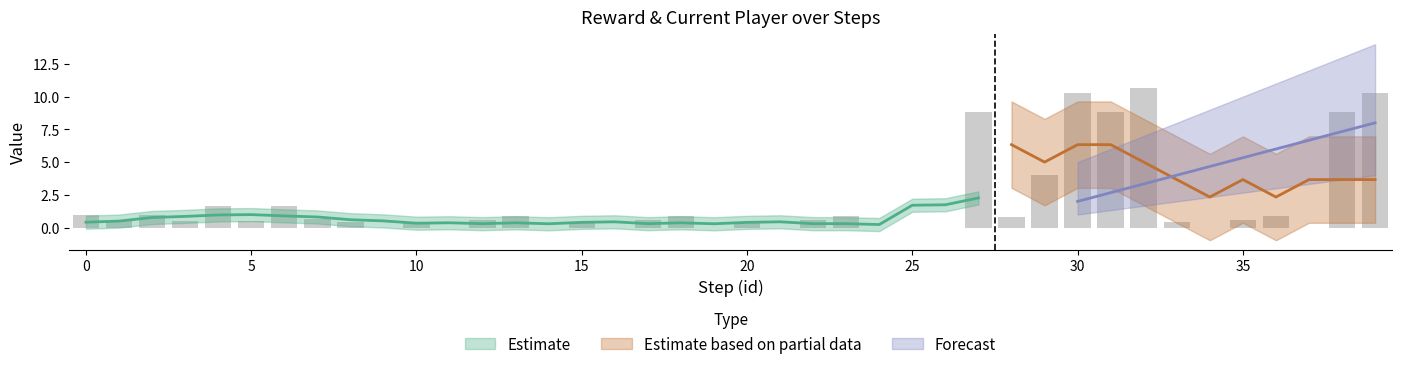

The chart shows a value of 0.8 at 35. True or false?

False